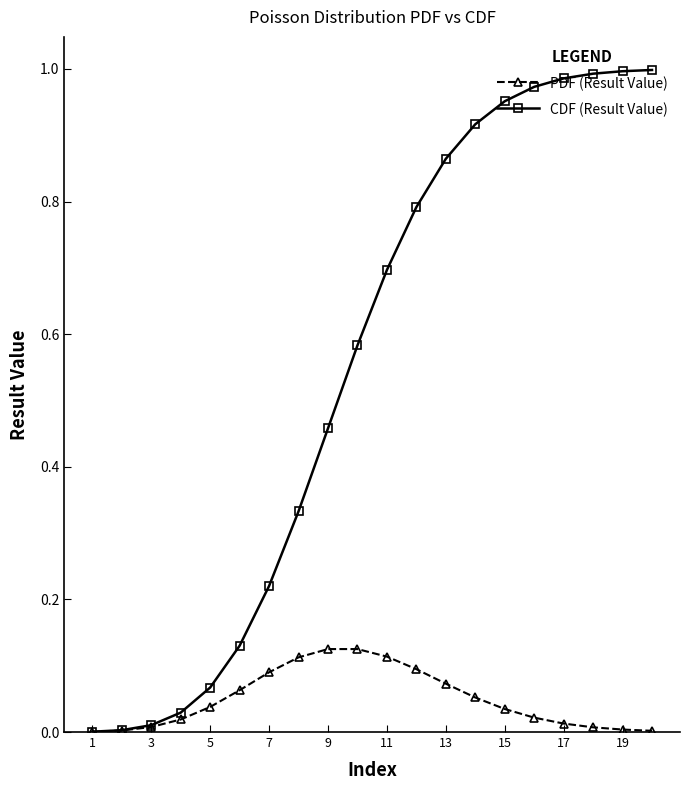

List the series in order of their overall mean, lowest first.

PDF (Result Value), CDF (Result Value)